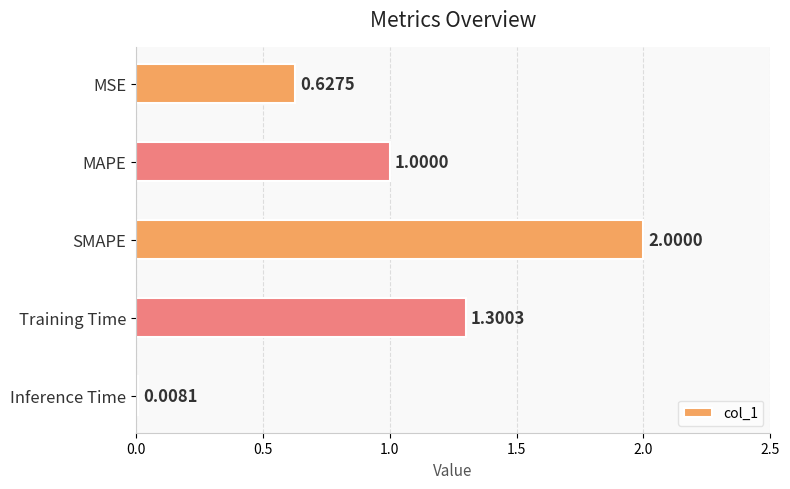

What is the change in value from MSE to MAPE?

+0.4